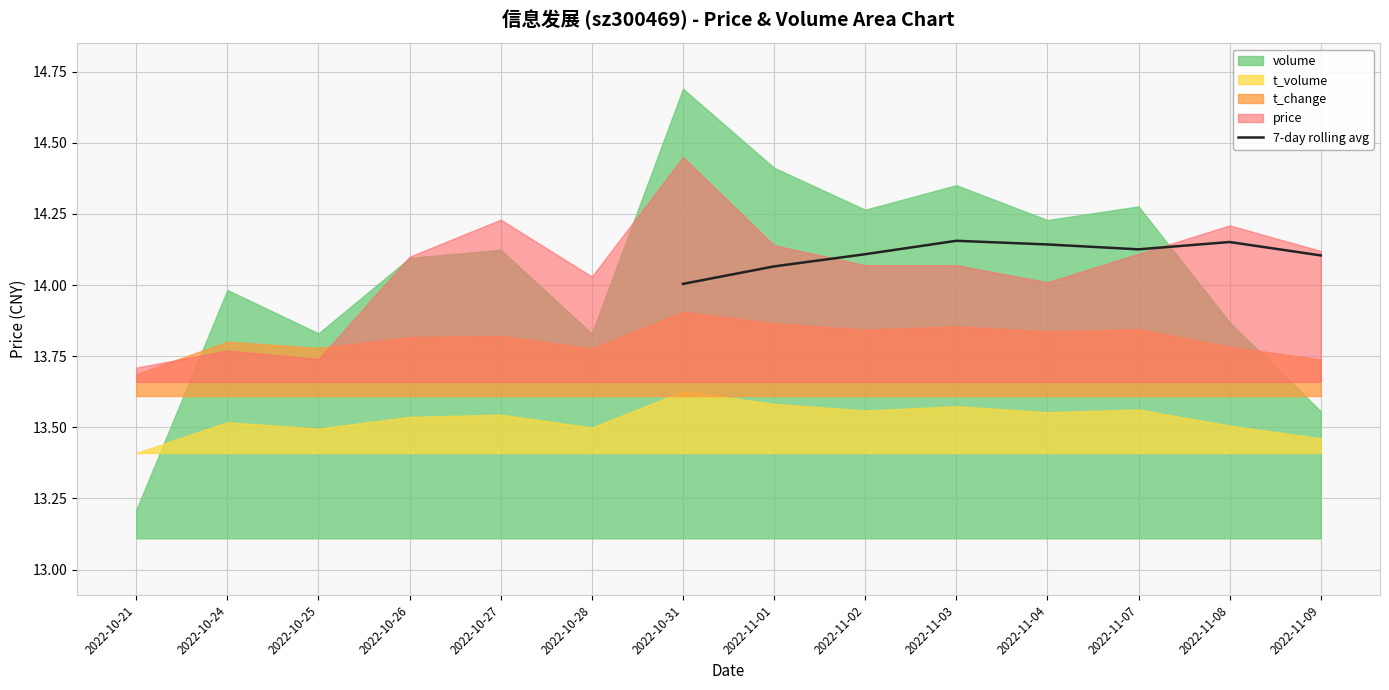

The 7-day rolling avg series shows 22.2 at 2022-11-09. True or false?

False